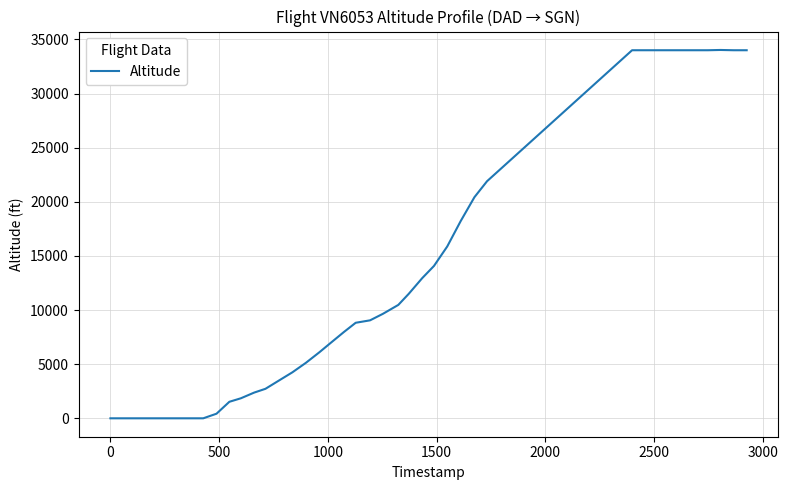

What is the maximum value shown in the chart?

34025